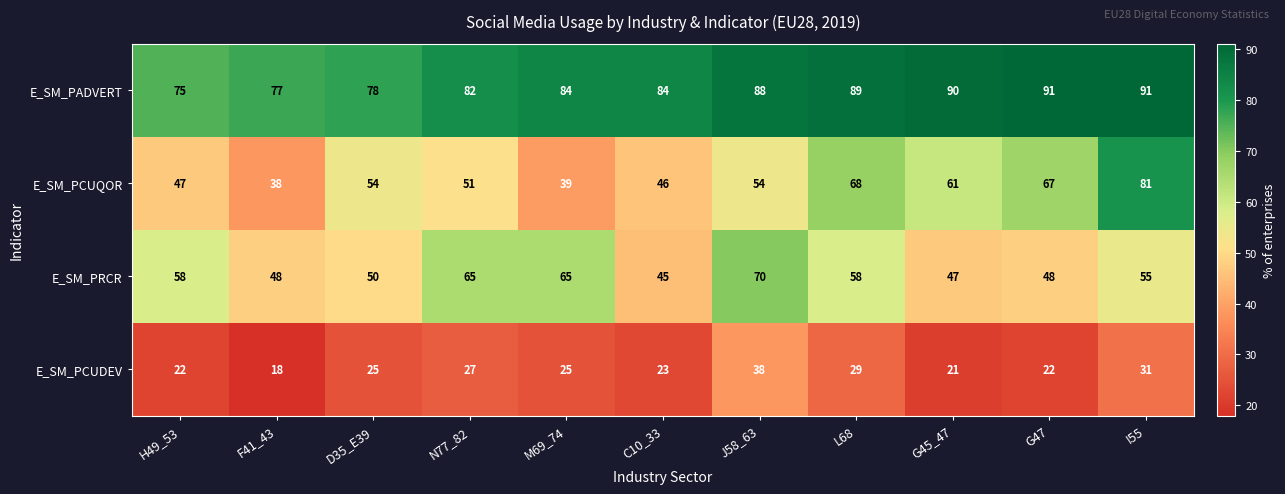

At C10_33, list the series in order from largest to smallest.

E_SM_PADVERT, E_SM_PCUQOR, E_SM_PRCR, E_SM_PCUDEV